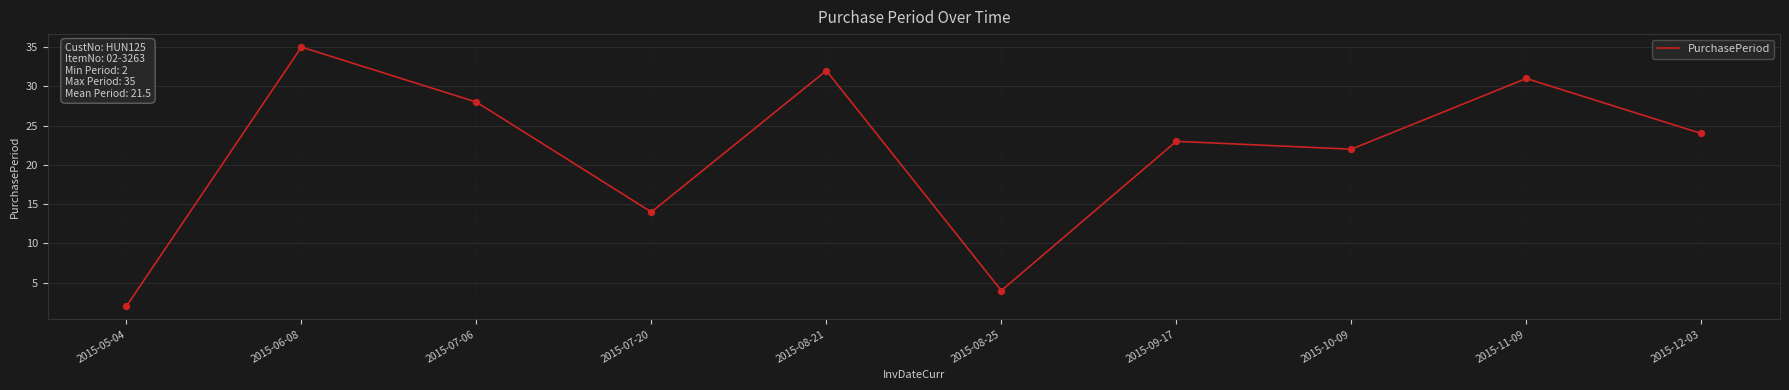

What is the change in value from 2015-10-09 to 2015-11-09?

+9